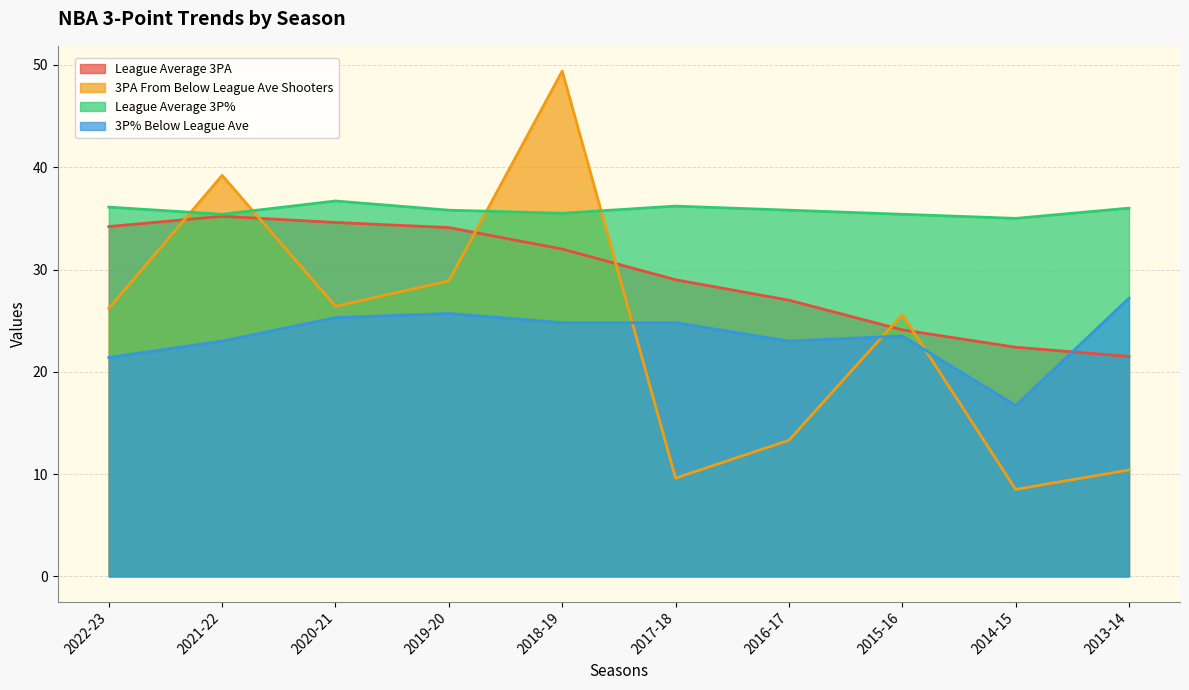

Where does the 3PA From Below League Ave Shooters series first go above 26?

2022-23